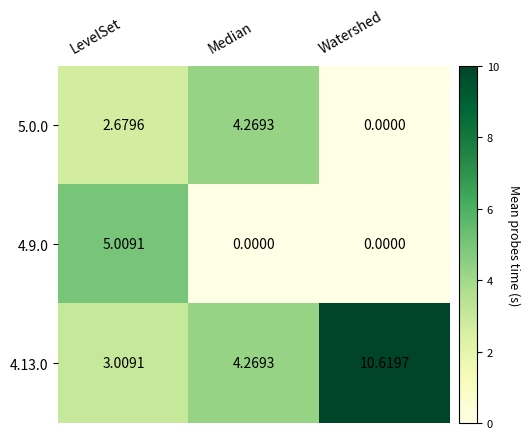

Rank the categories by 4.13.0 value from highest to lowest.

Watershed, Median, LevelSet